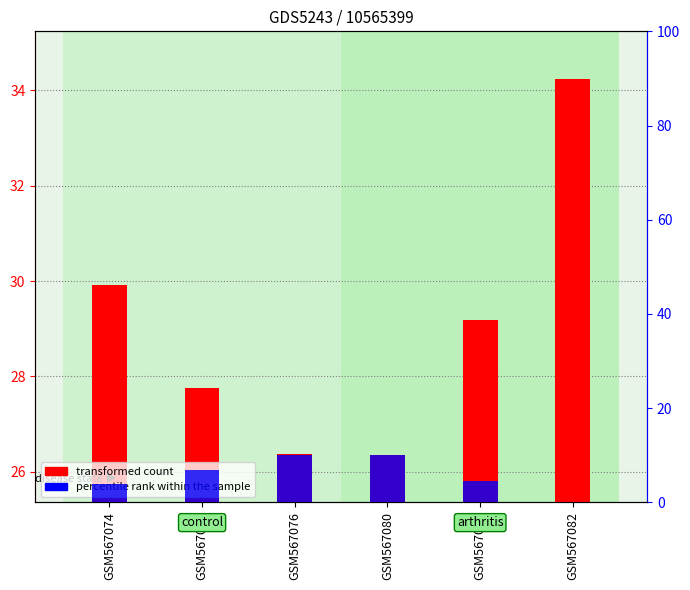

Rank the series by their average value, from highest to lowest.

transformed count, percentile rank within the sample